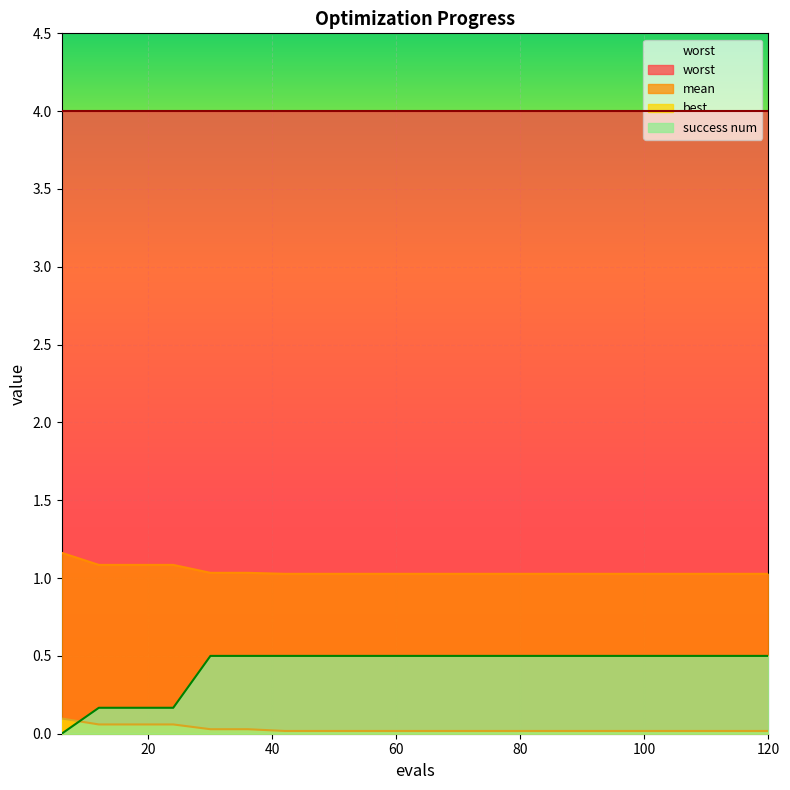

True or false: mean has more than 2 interior local peaks.

False